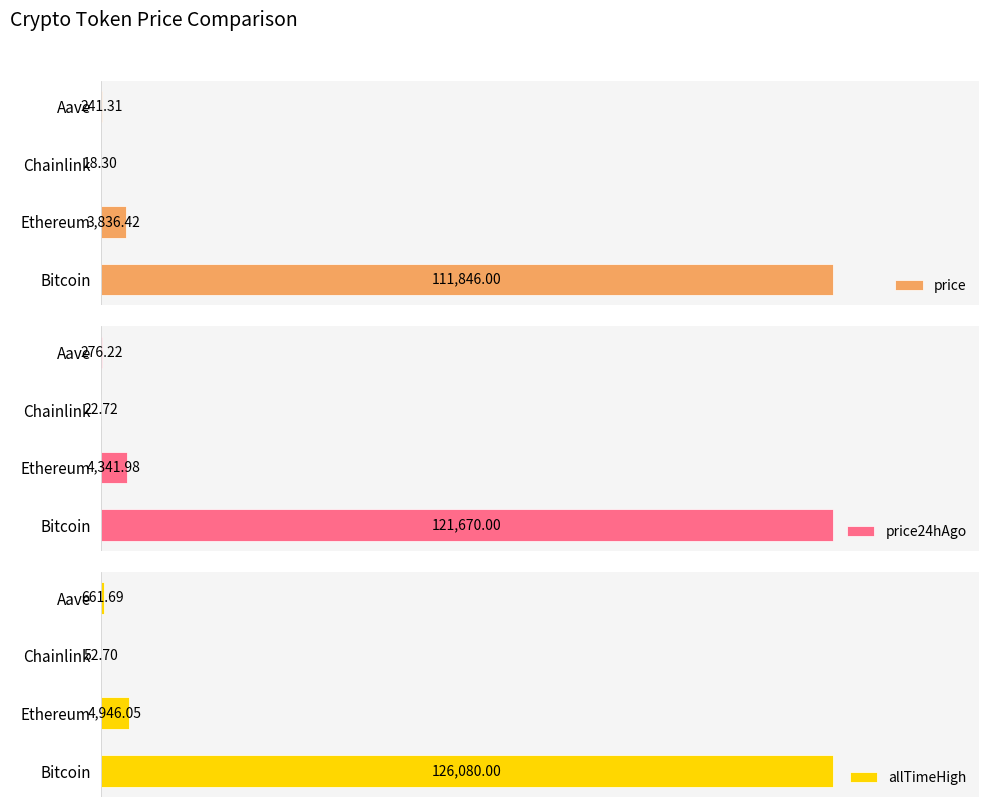

How many bars are there in each group?

3